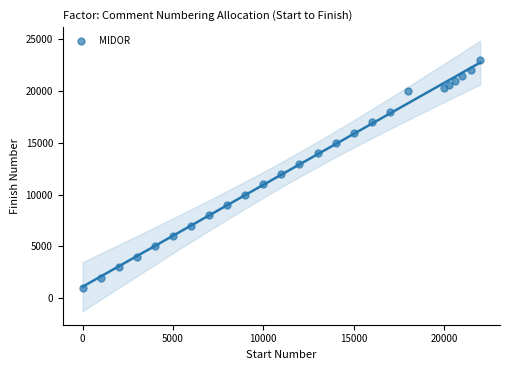

What is the range of X values (max minus min)?

22000